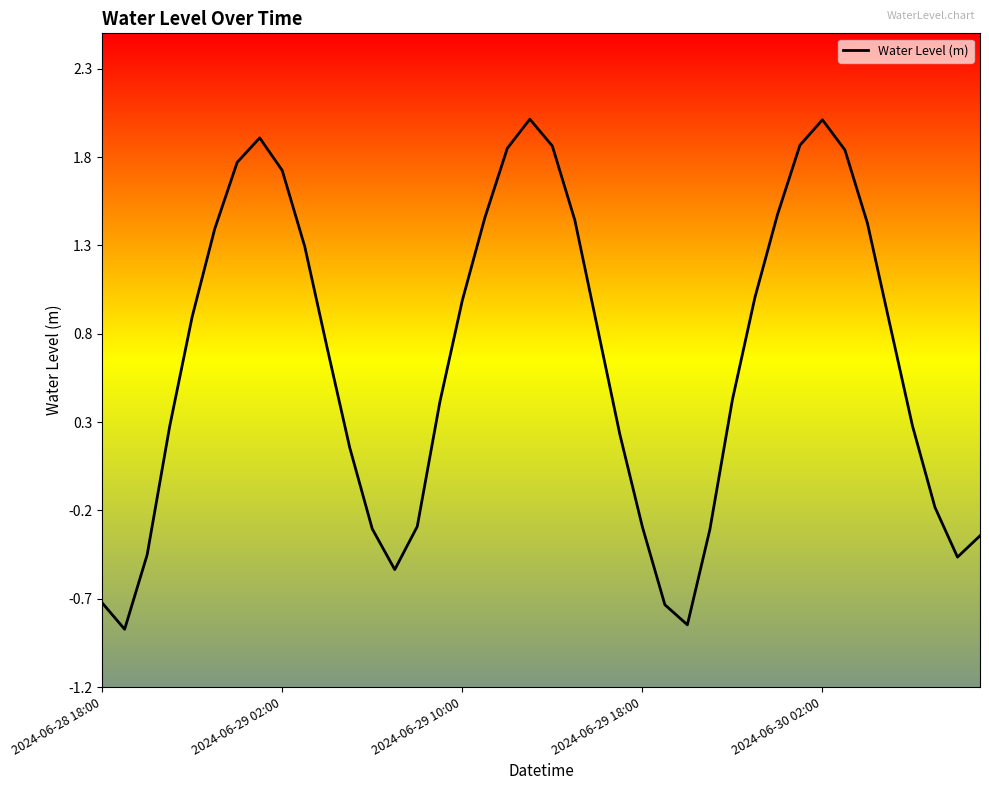

What is the difference between the maximum and minimum values?

2.9